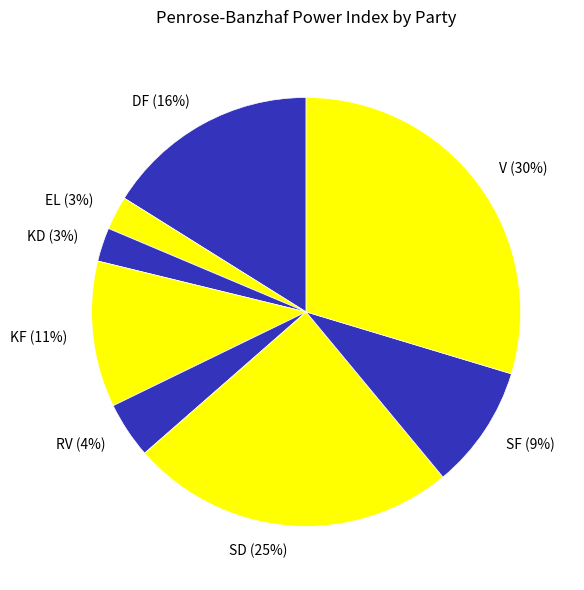

Do V and SF together represent more than half of the pie?

No